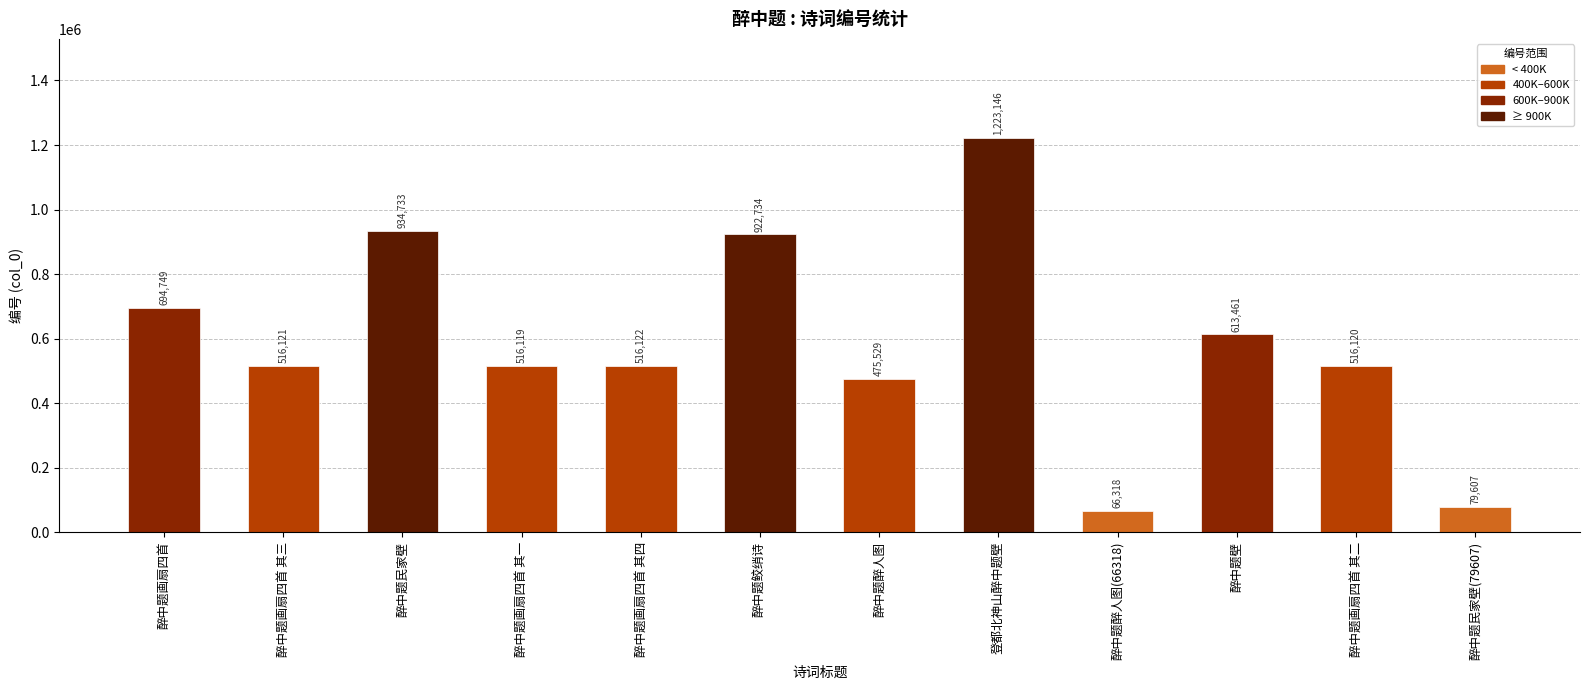

What is the difference between the values at 醉中题民家壁 and 醉中题醉人图?

459204